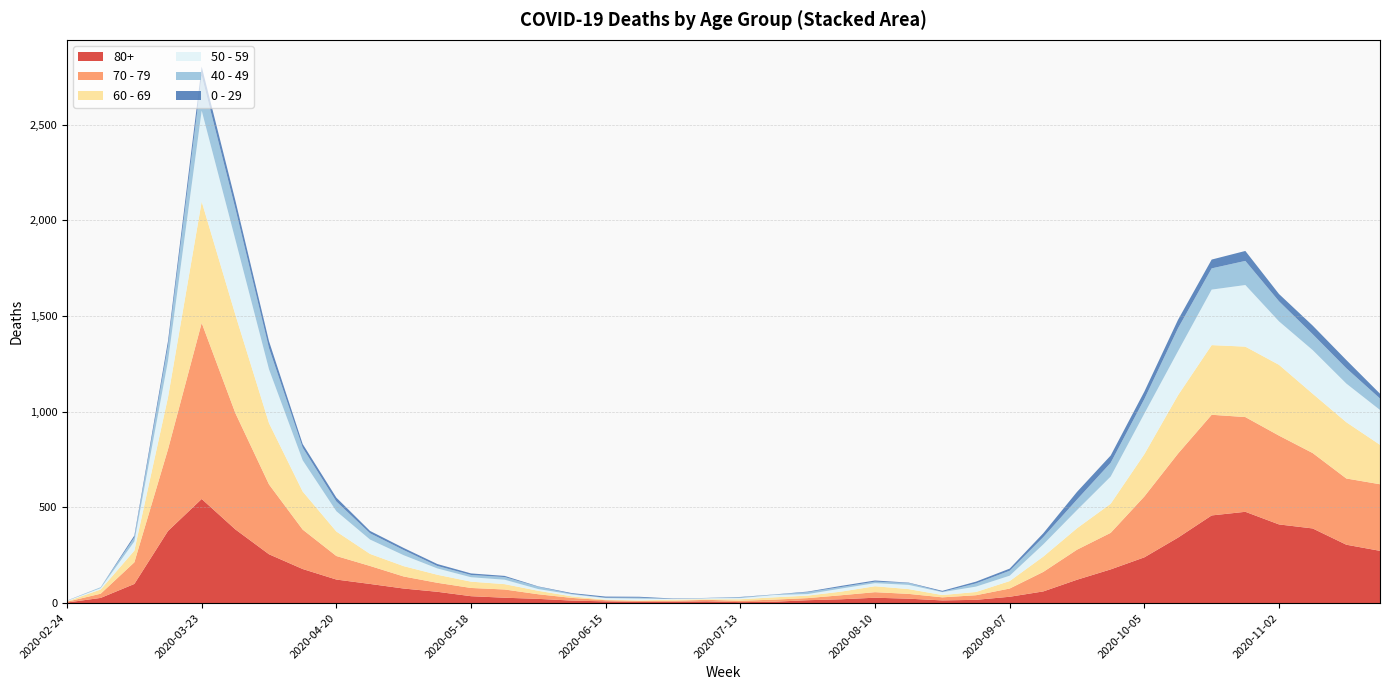

Reading right to left, transcribe all the data shown in this chart.

80+: 273	305	390	411	477	458	342	239	176	122	61	33	17	14	23	28	20	15	7	5	9	7	6	9	13	22	28	36	59	76	100	123	178	255	385	544	377	100	27	3
70 - 79: 348	346	394	464	495	526	439	318	191	157	102	43	24	16	25	29	21	11	11	7	8	5	5	6	14	24	43	43	47	63	94	123	206	365	608	920	427	113	22	4
60 - 69: 206	294	310	370	368	364	305	221	152	112	80	39	17	12	25	31	19	13	12	8	3	6	3	3	8	18	28	33	42	54	63	128	199	320	514	634	272	61	22	2
50 - 59: 182	202	228	227	322	290	230	212	142	95	64	28	28	15	22	16	16	8	12	6	5	3	9	8	10	9	23	23	33	57	75	106	163	281	392	475	190	48	7	3
40 - 49: 60	80	83	105	126	111	120	76	72	55	38	26	17	2	10	8	8	10	2	4	1	1	5	2	3	12	14	12	13	27	33	51	66	111	163	183	79	21	5	0
0 - 29: 25	43	45	38	52	46	44	39	38	40	20	11	9	5	2	6	6	3	1	2	1	2	5	6	4	2	6	8	10	11	12	20	19	36	42	47	25	10	0	1